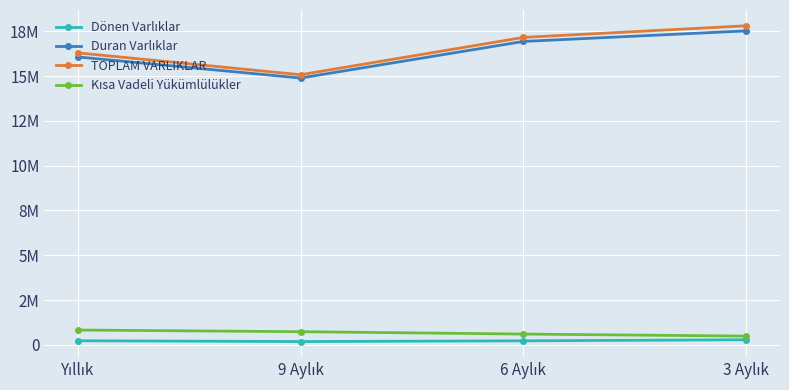

Which series has the largest total across all categories?

TOPLAM VARLIKLAR